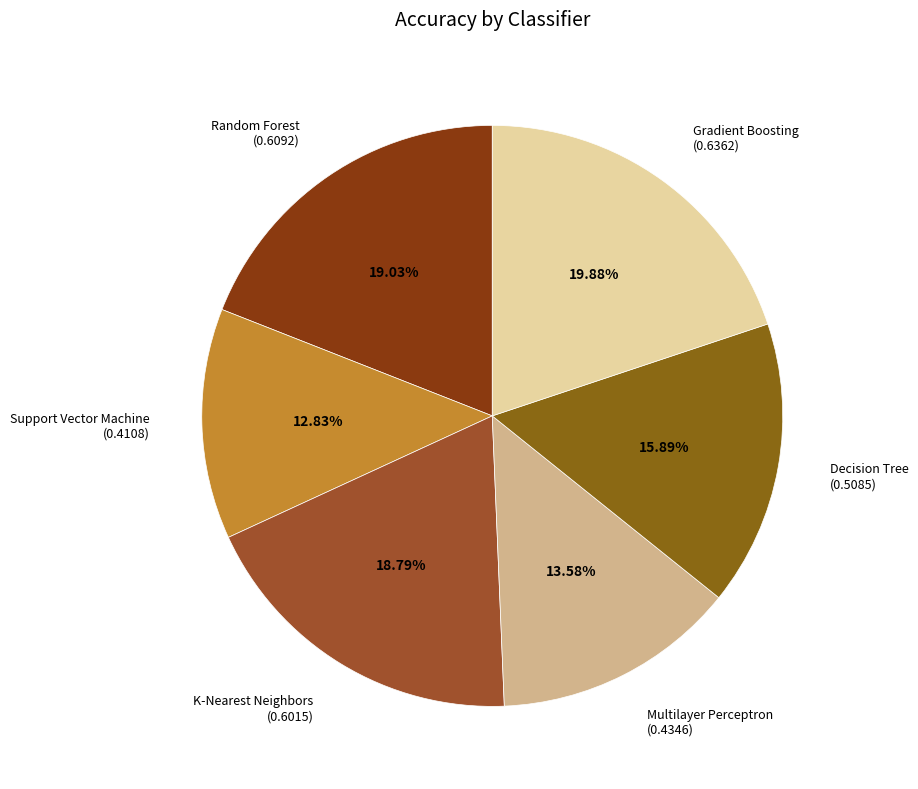

What percentage is the Decision Tree slice, to the nearest percent?

16%